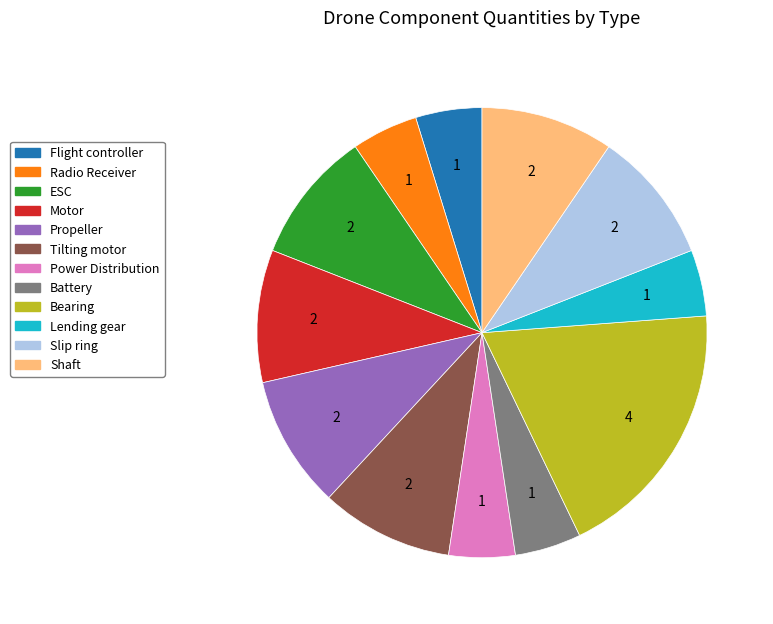

How many slices are in this pie chart?

12